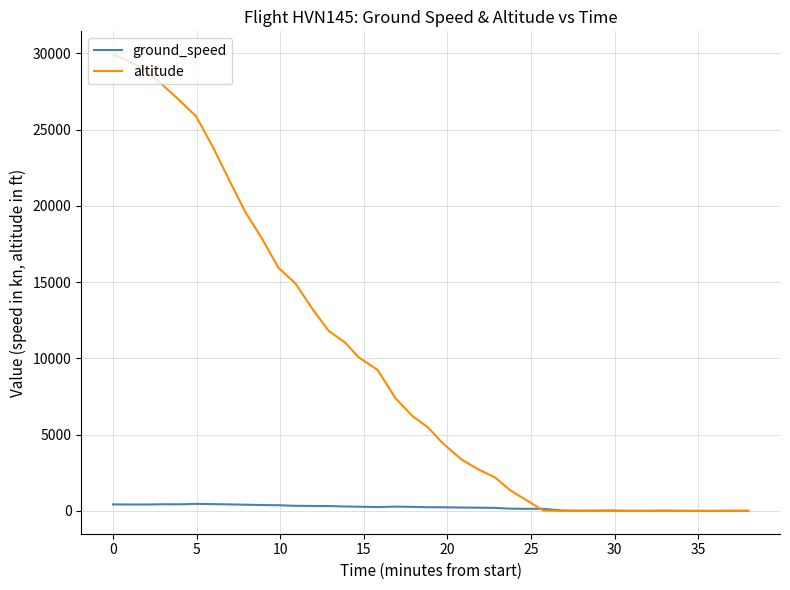

What is the maximum value for altitude?

29950